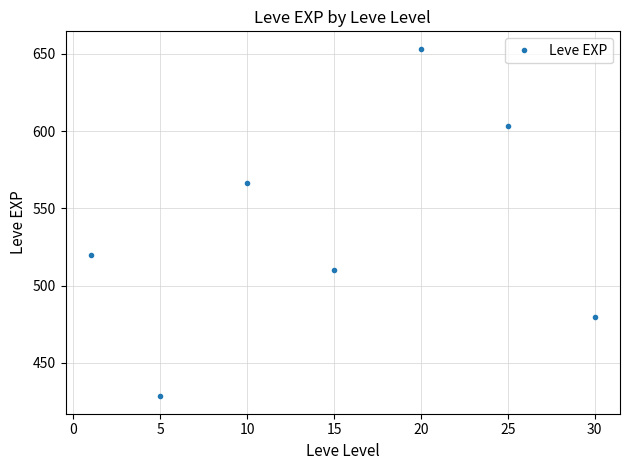

What is the value of the 4th point from the left?

510.0